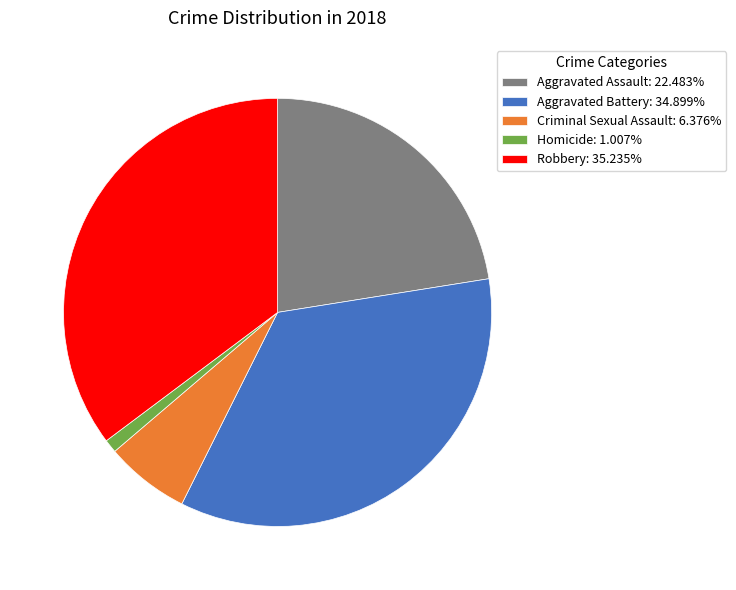

The Criminal Sexual Assault slice represents 6% of the pie. True or false?

True